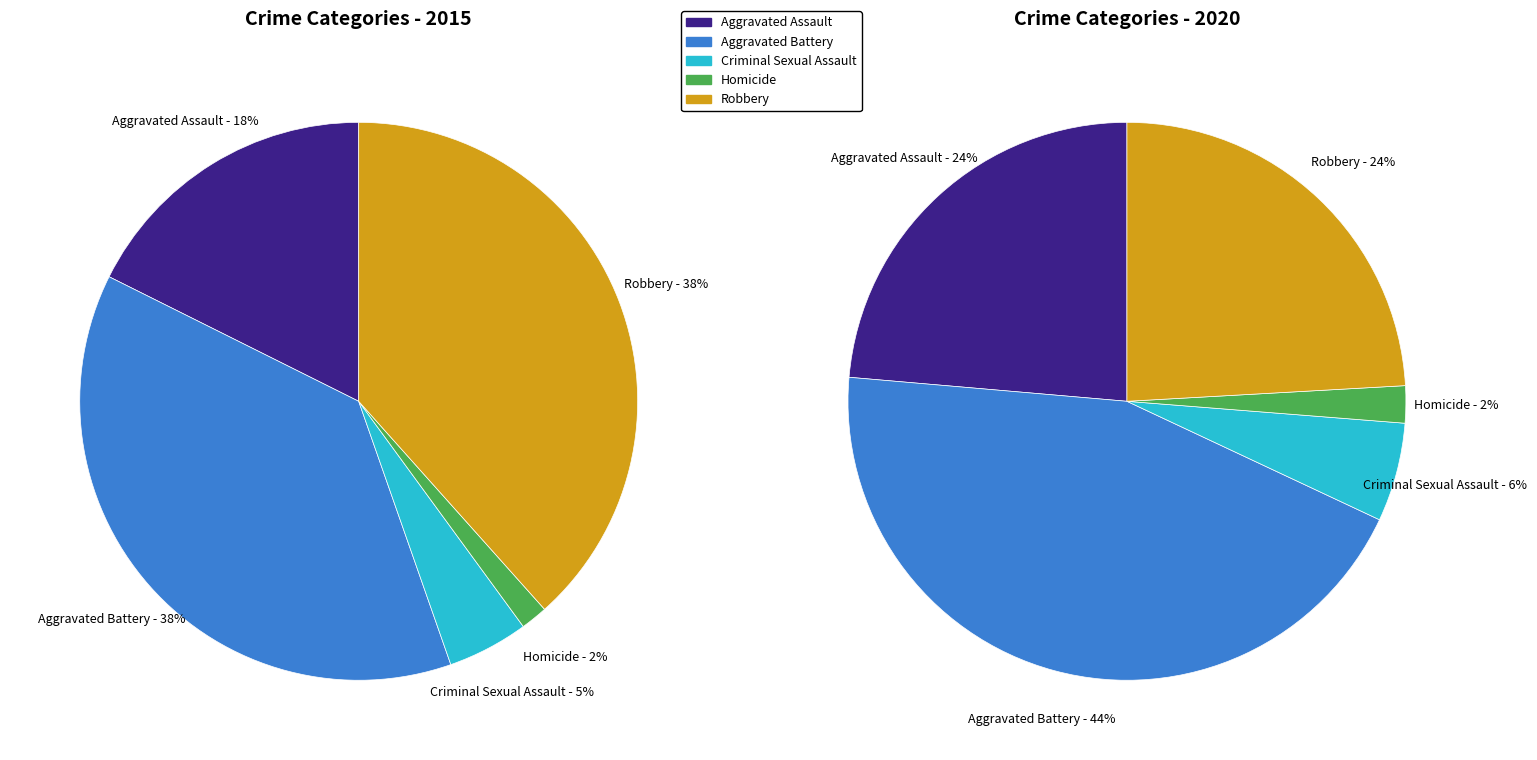

To the nearest percent, what is the combined percentage of Aggravated Assault and Homicide?

19%